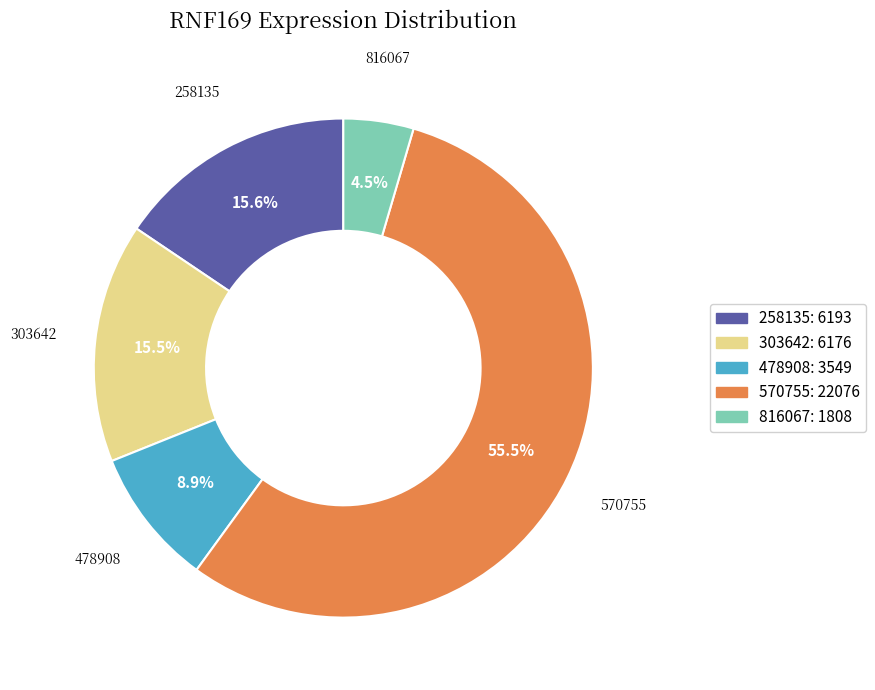

What is the smallest slice in the pie chart?

816067